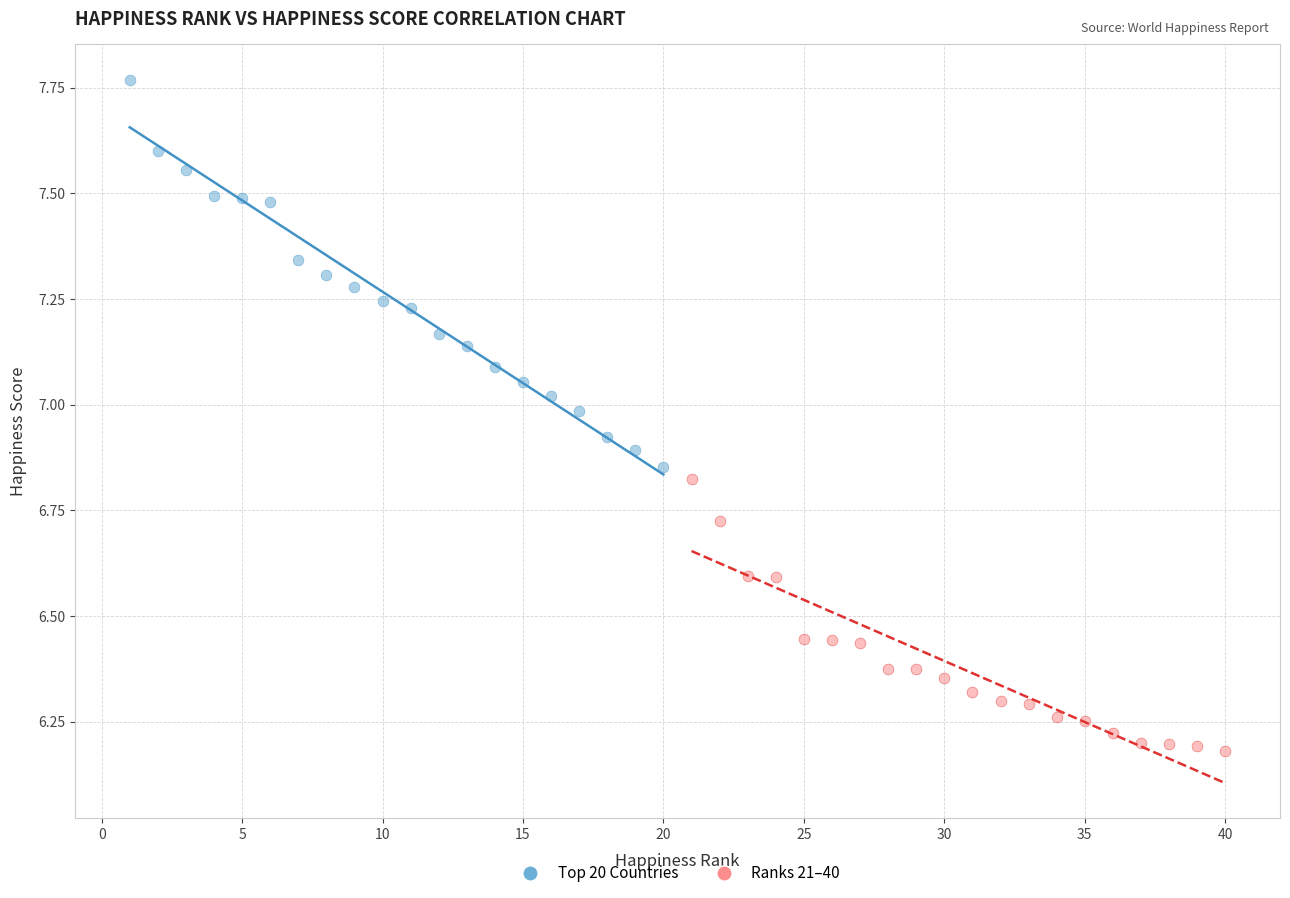

Which series contains the lowest Y value?

Ranks 21–40